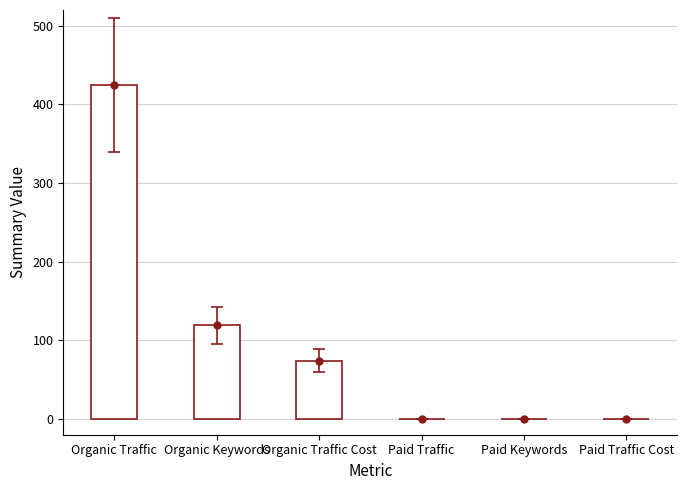

Rank the categories by value from lowest to highest.

Paid Traffic, Paid Keywords, Paid Traffic Cost, Organic Traffic Cost, Organic Keywords, Organic Traffic